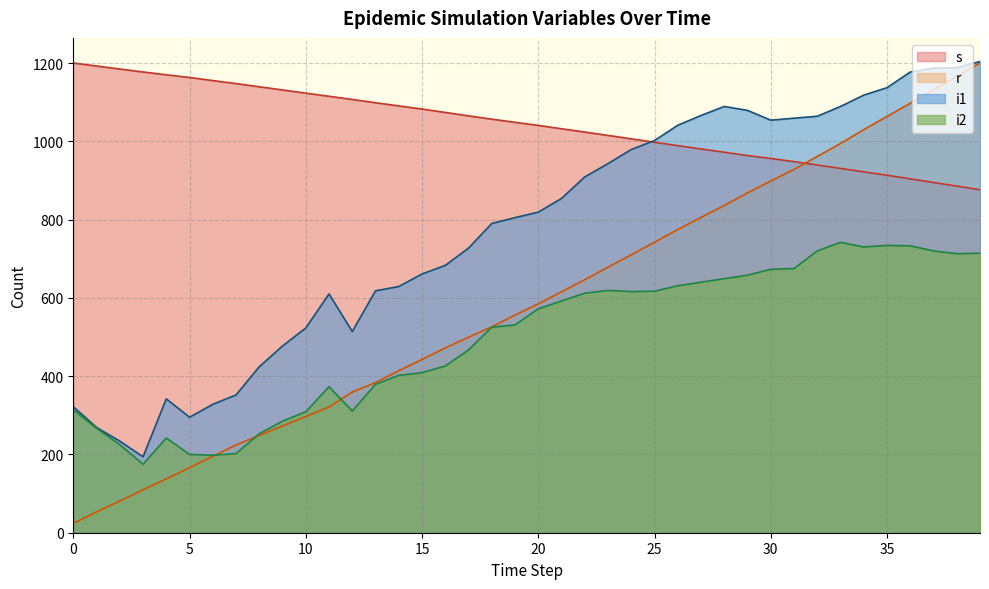

List the series in order of their overall mean, lowest first.

i2, r, i1, s